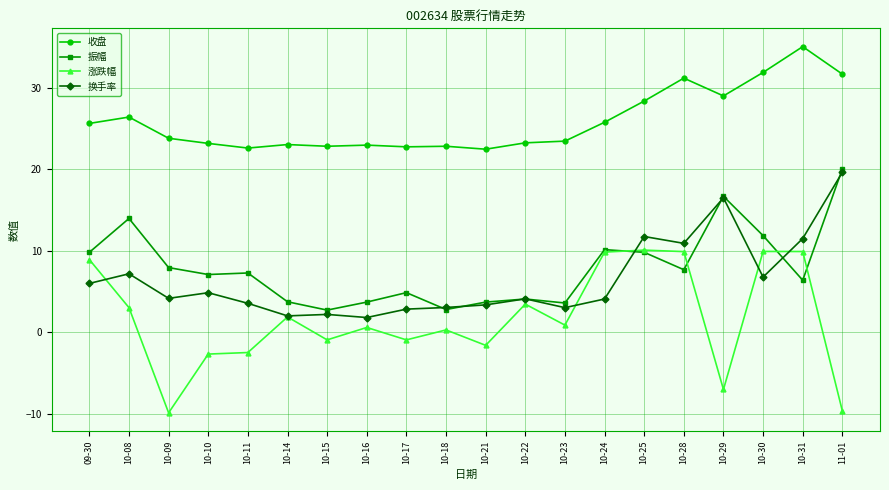

Which series changed the most between 10-24 and 10-29?

涨跌幅